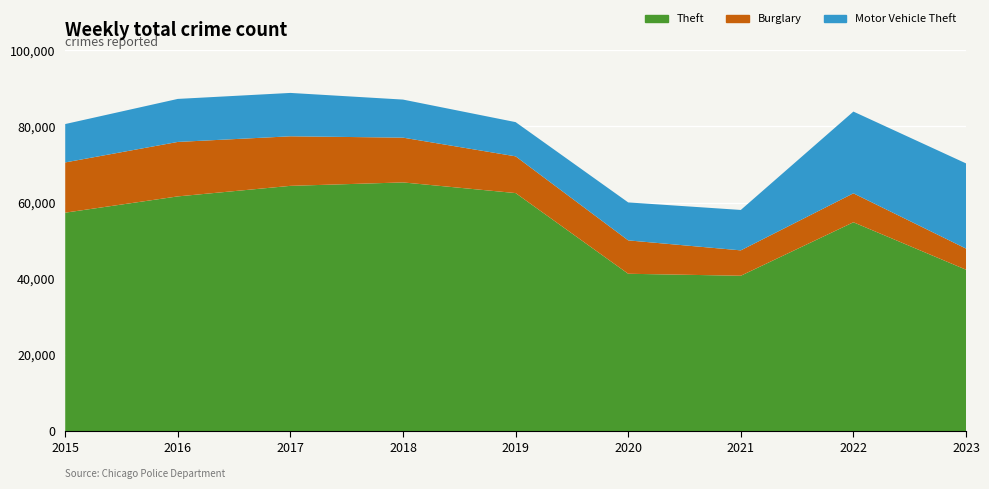

Reading left to right, list all the values displayed in this chart.

Theft: 57350	61621	64386	65287	62492	41322	40802	54833	42388
Burglary: 13184	14289	13001	11747	9638	8758	6659	7593	5540
Motor Vehicle Theft: 10068	11286	11380	9985	8977	9959	10603	21447	22352